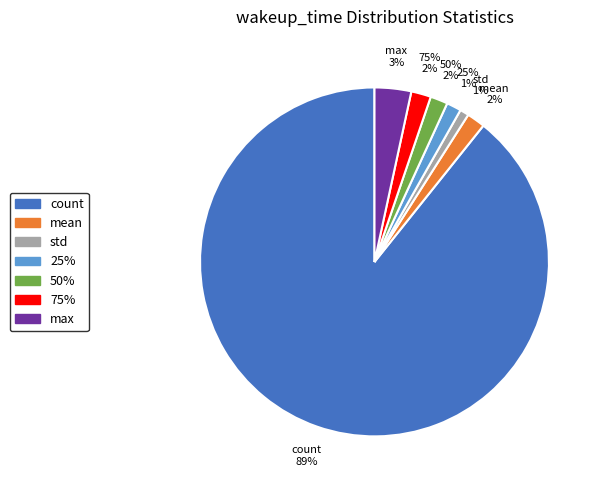

What is the largest slice in the pie chart?

count